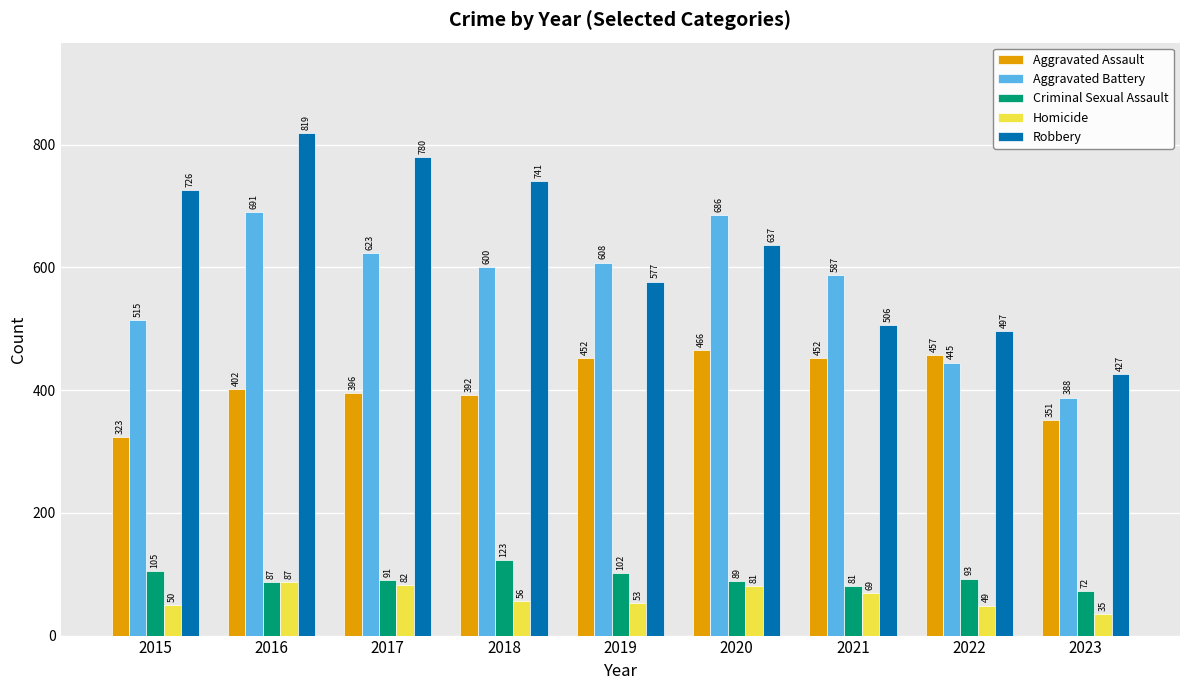

The value of Aggravated Battery at 2022 is 110. True or false?

False